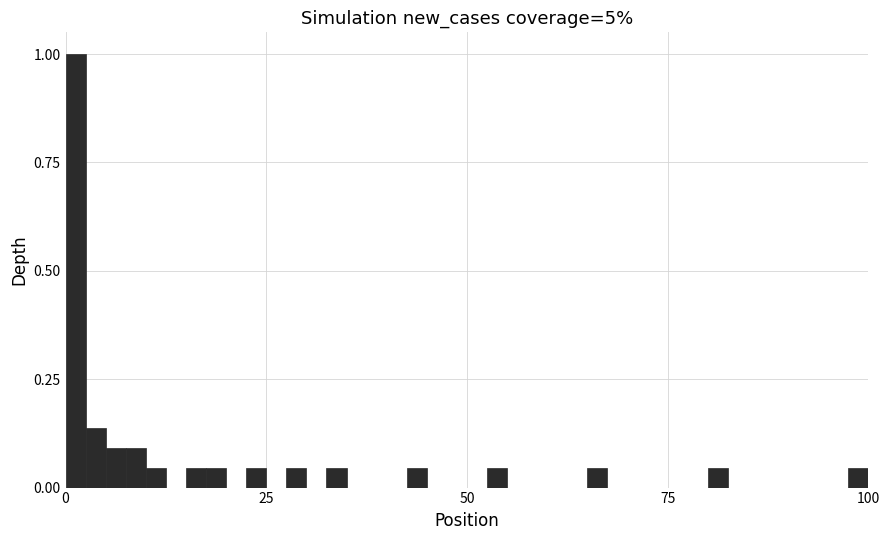

Read against the x-axis, roughly where is the centre of the tallest bar?

0